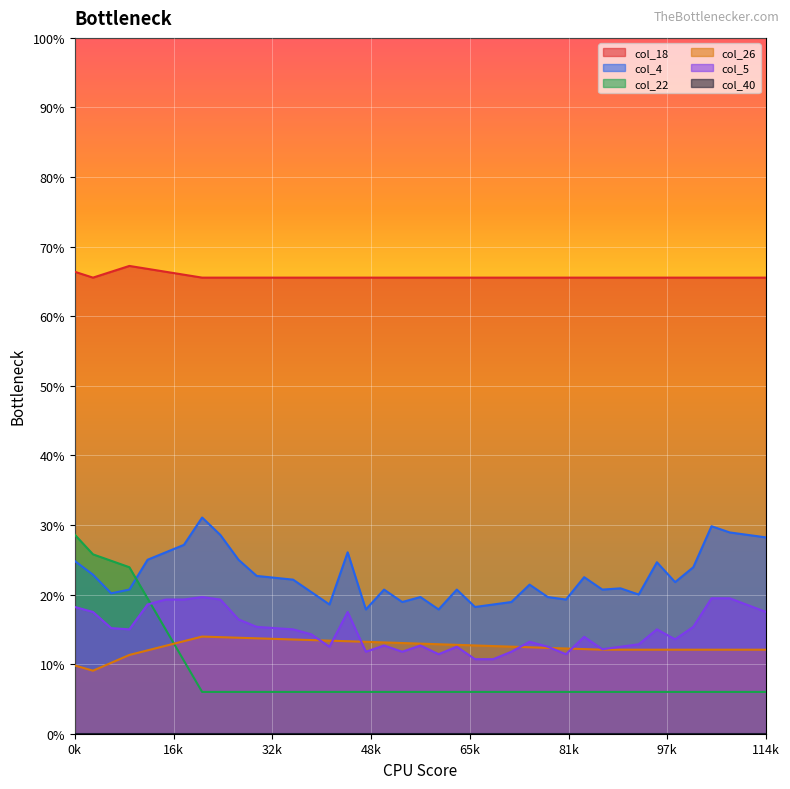

Reading left to right, list all the values displayed in this chart.

col_4: 0.2	0.2	0.2	0.2	0.2	0.3	0.3	0.3	0.3	0.2	0.2	0.2	0.2	0.2	0.2	0.3	0.2	0.2	0.2	0.2	0.2	0.2	0.2	0.2	0.2	0.2	0.2	0.2	0.2	0.2	0.2	0.2	0.2	0.2	0.2	0.3	0.3	0.3	0.3
col_18: 0.7	0.7	0.7	0.7	0.7	0.7	0.7	0.7	0.7	0.7	0.7	0.7	0.7	0.7	0.7	0.7	0.7	0.7	0.7	0.7	0.7	0.7	0.7	0.7	0.7	0.7	0.7	0.7	0.7	0.7	0.7	0.7	0.7	0.7	0.7	0.7	0.7	0.7	0.7
col_22: 0.3	0.3	0.2	0.2	0.2	0.1	0.1	0.1	0.1	0.1	0.1	0.1	0.1	0.1	0.1	0.1	0.1	0.1	0.1	0.1	0.1	0.1	0.1	0.1	0.1	0.1	0.1	0.1	0.1	0.1	0.1	0.1	0.1	0.1	0.1	0.1	0.1	0.1	0.1
col_26: 0.1	0.1	0.1	0.1	0.1	0.1	0.1	0.1	0.1	0.1	0.1	0.1	0.1	0.1	0.1	0.1	0.1	0.1	0.1	0.1	0.1	0.1	0.1	0.1	0.1	0.1	0.1	0.1	0.1	0.1	0.1	0.1	0.1	0.1	0.1	0.1	0.1	0.1	0.1
col_5: 0.2	0.2	0.2	0.1	0.2	0.2	0.2	0.2	0.2	0.2	0.2	0.2	0.1	0.1	0.1	0.2	0.1	0.1	0.1	0.1	0.1	0.1	0.1	0.1	0.1	0.1	0.1	0.1	0.1	0.1	0.1	0.1	0.1	0.1	0.2	0.2	0.2	0.2	0.2